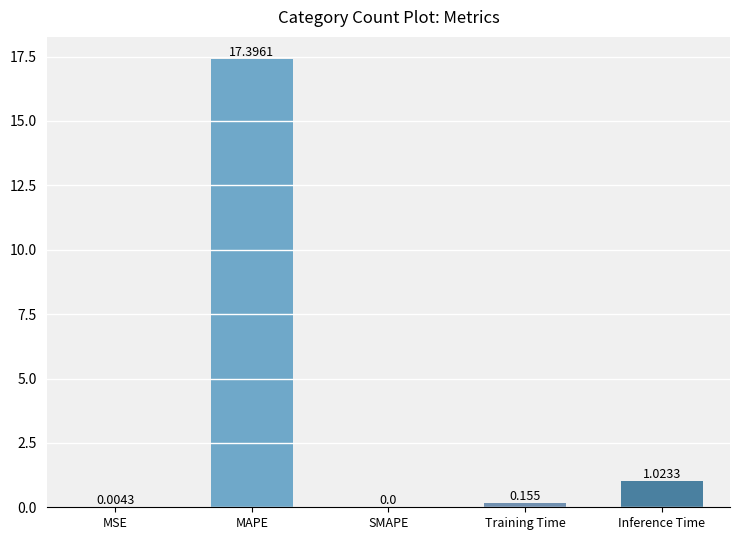

How many categories are shown in the chart?

5